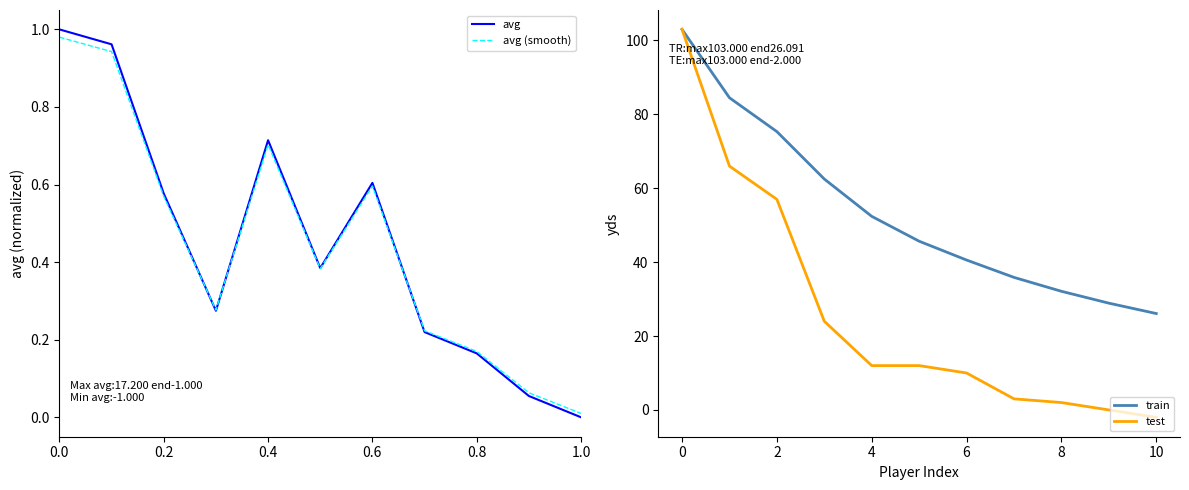

What is the maximum value for train?

103.0